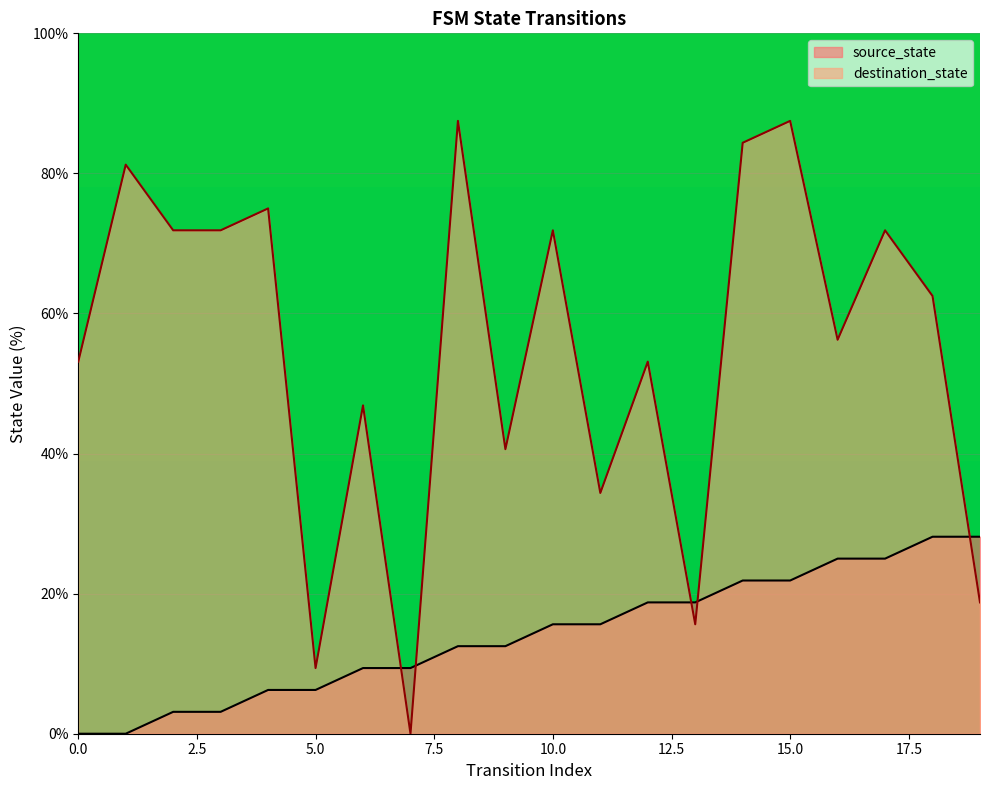

Which has a higher value, 15 or 7?

15